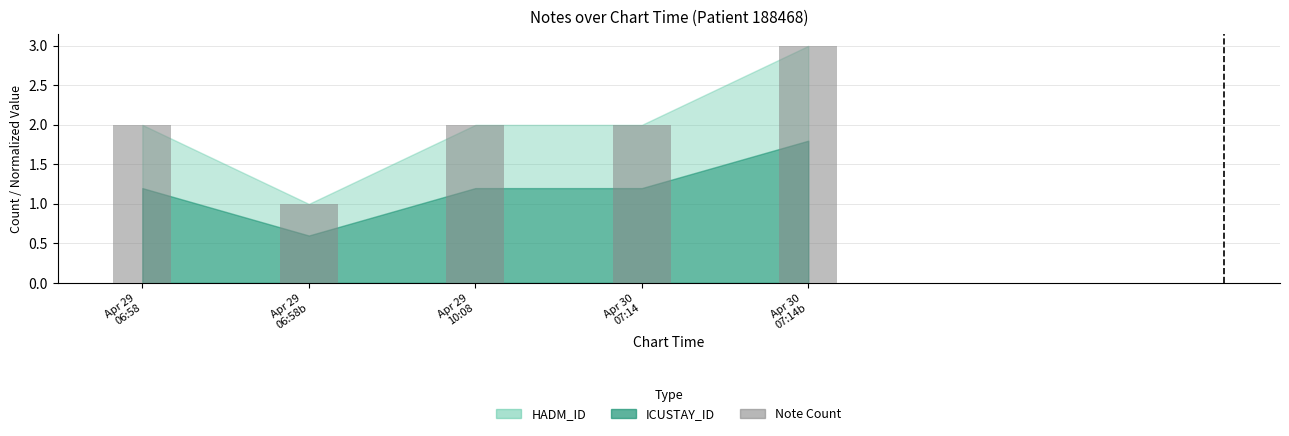

What is the average value?

2